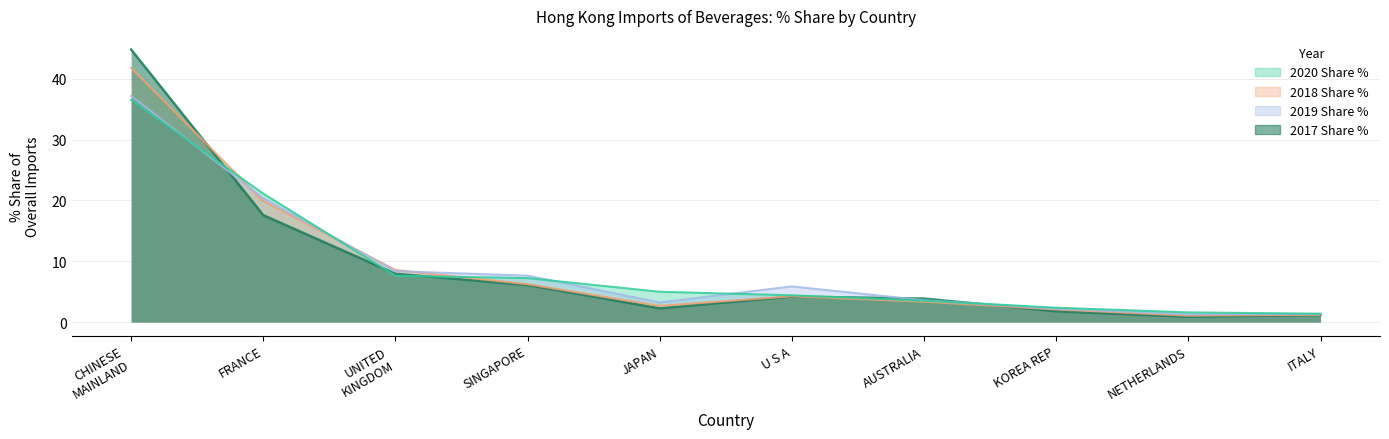

Which series ends up on top after the final intersection of 2017 Share % and 2020 Share %?

2020 Share %